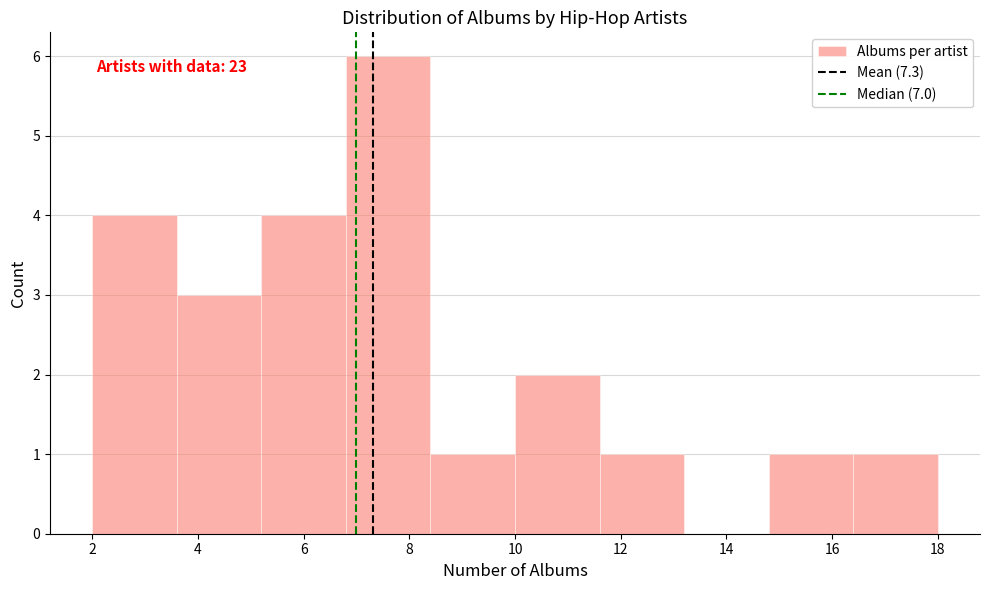

Over which range of the x-axis is the bar tallest?

6.8 to 8.4